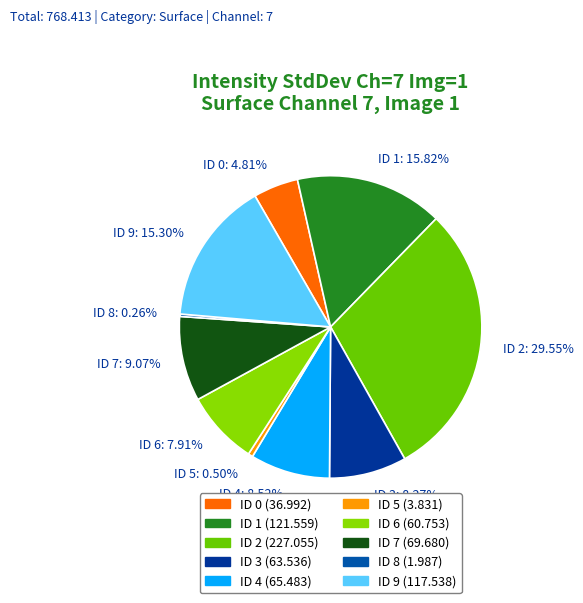

What portion of the pie excludes ID 4?

91.5%